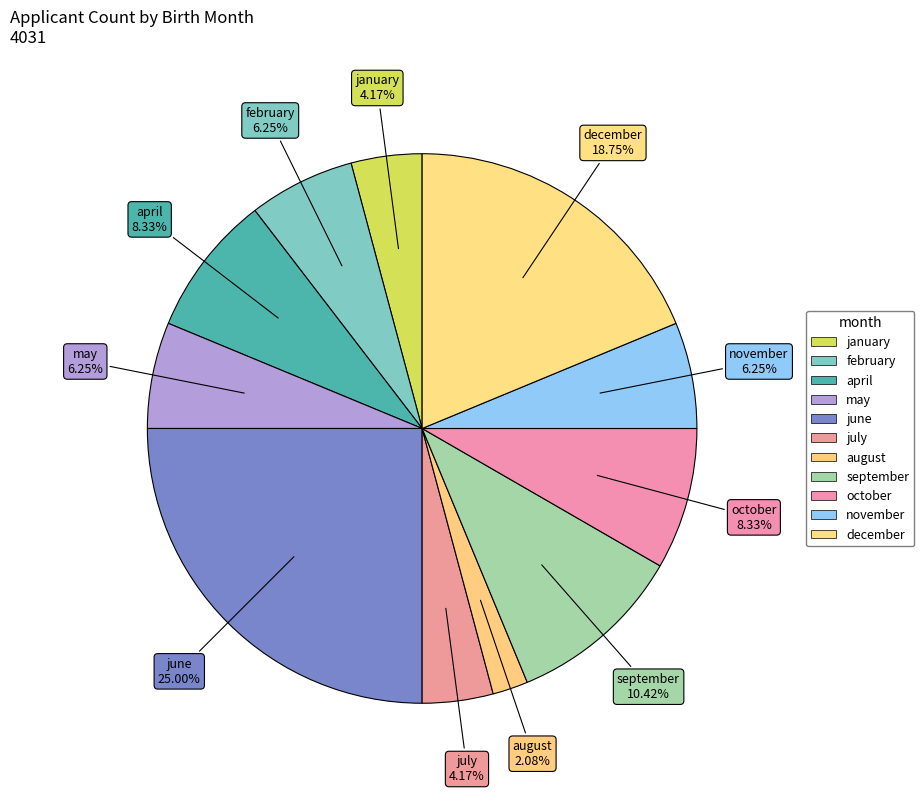

How many slices are in this pie chart?

11